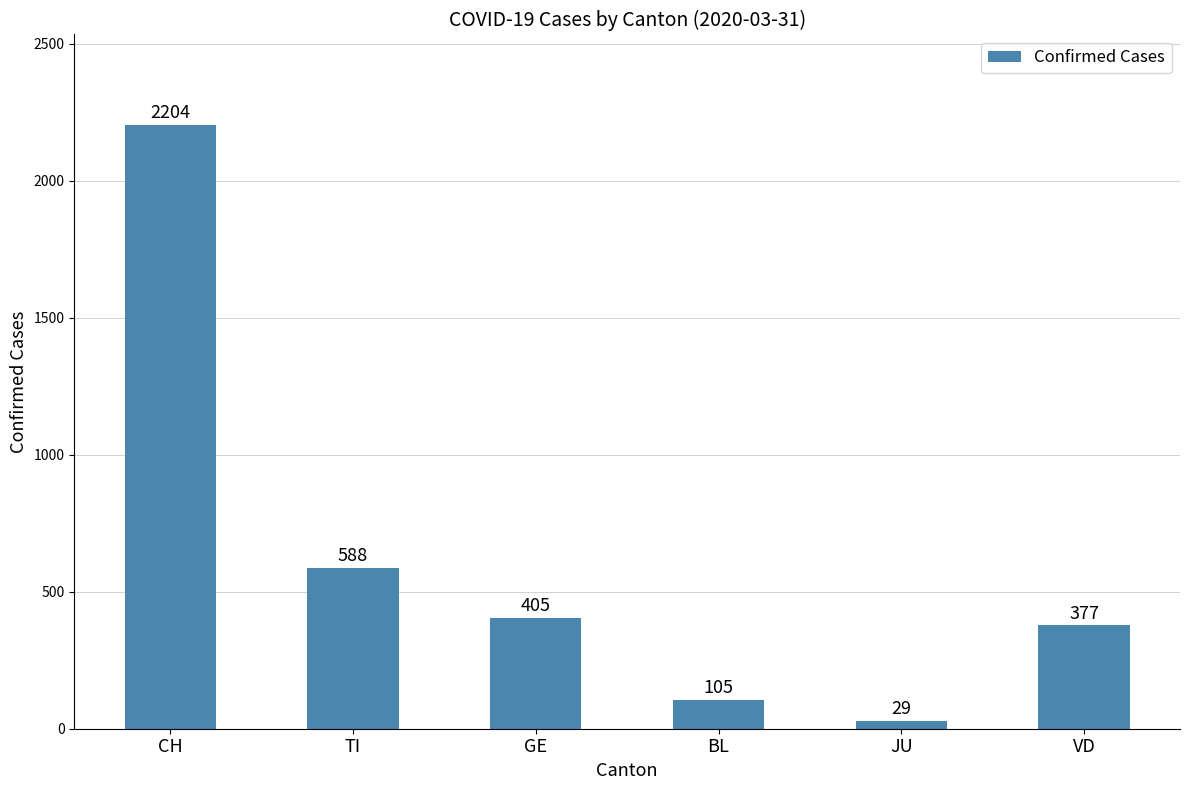

What is the value of the 3rd bar from the left?

405